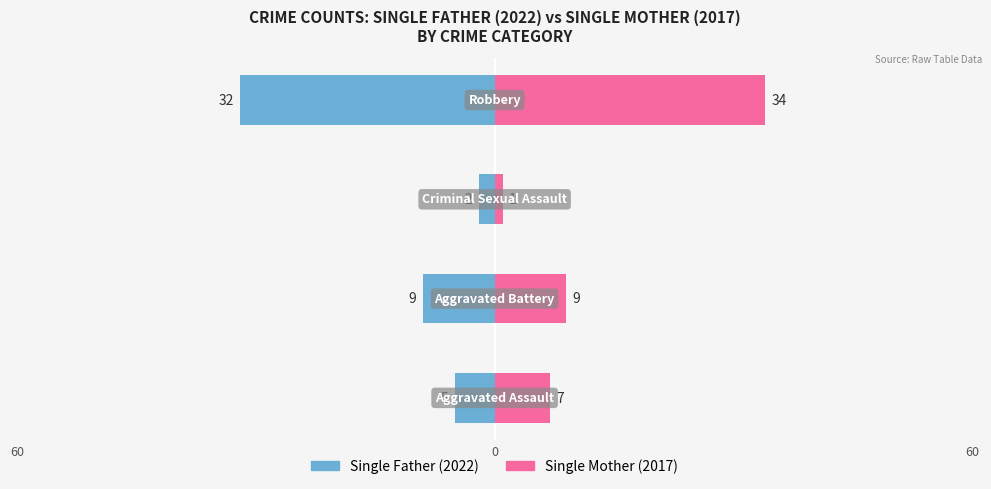

At 60, list the series in order from largest to smallest.

Single Mother (2017), Single Father (2022)